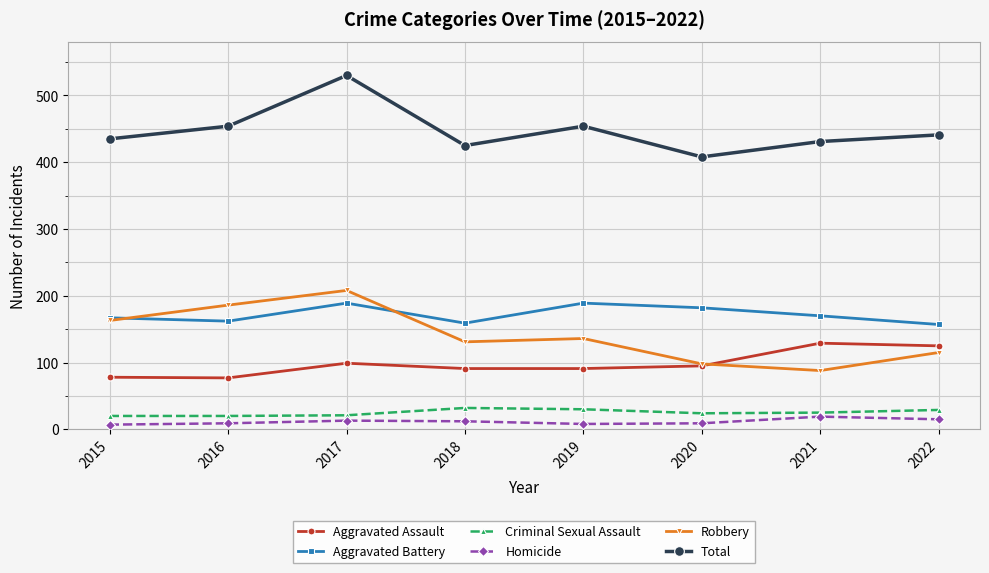

List the series in order of their peak value, highest first.

Total, Robbery, Aggravated Battery, Aggravated Assault, Criminal Sexual Assault, Homicide